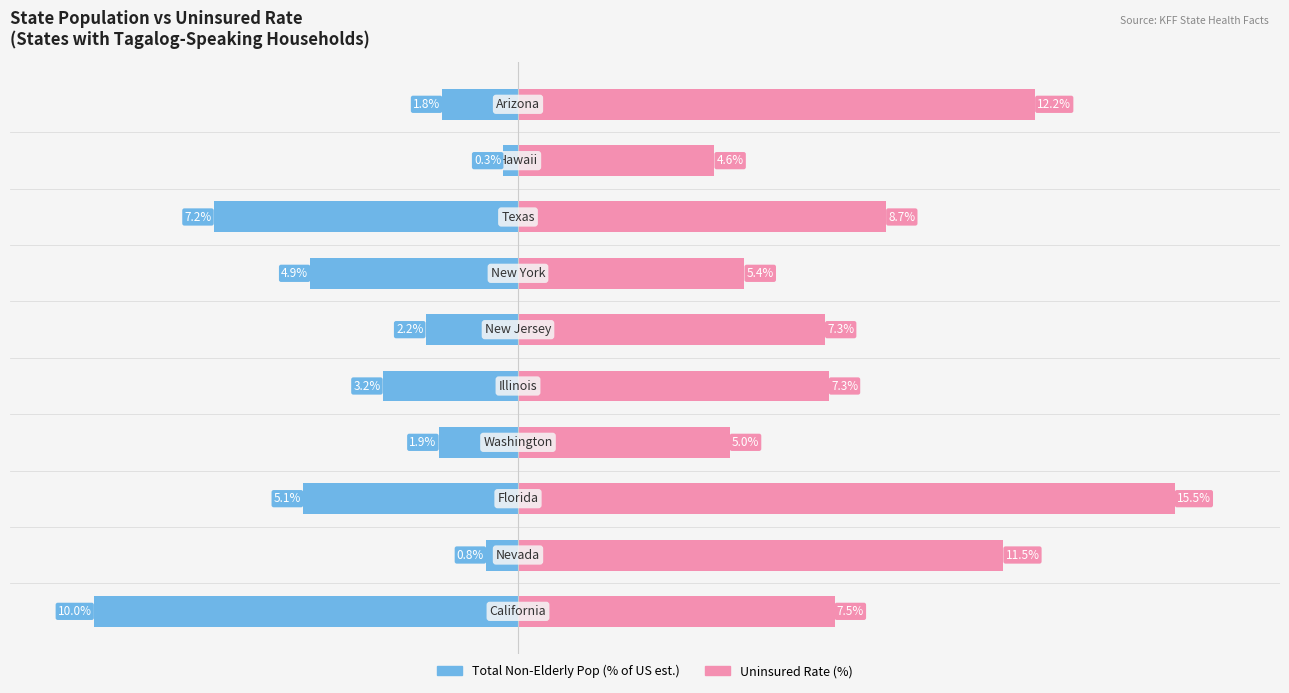

Reading right to left, what are all the values shown in this chart?

Total Non-Elderly Pop (% of US est.): 9=-1.8	8=-0.3	7=-7.2	6=-4.9	5=-2.2	4=-3.2	3=-1.9	2=-5.1	1=-0.8	0=-10.0
Uninsured Rate (%): 9=12.2	8=4.6	7=8.7	6=5.4	5=7.3	4=7.3	3=5.0	2=15.5	1=11.5	0=7.5